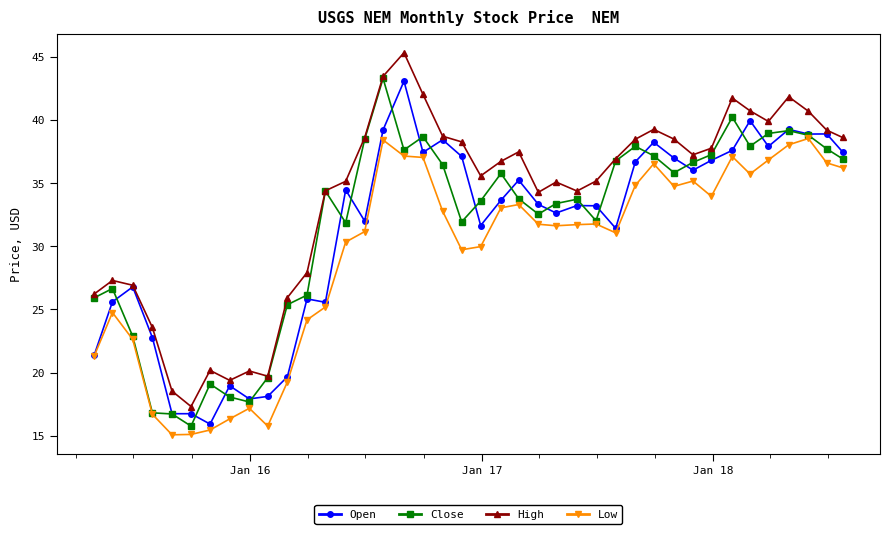

Which series has the largest total across all categories?

High